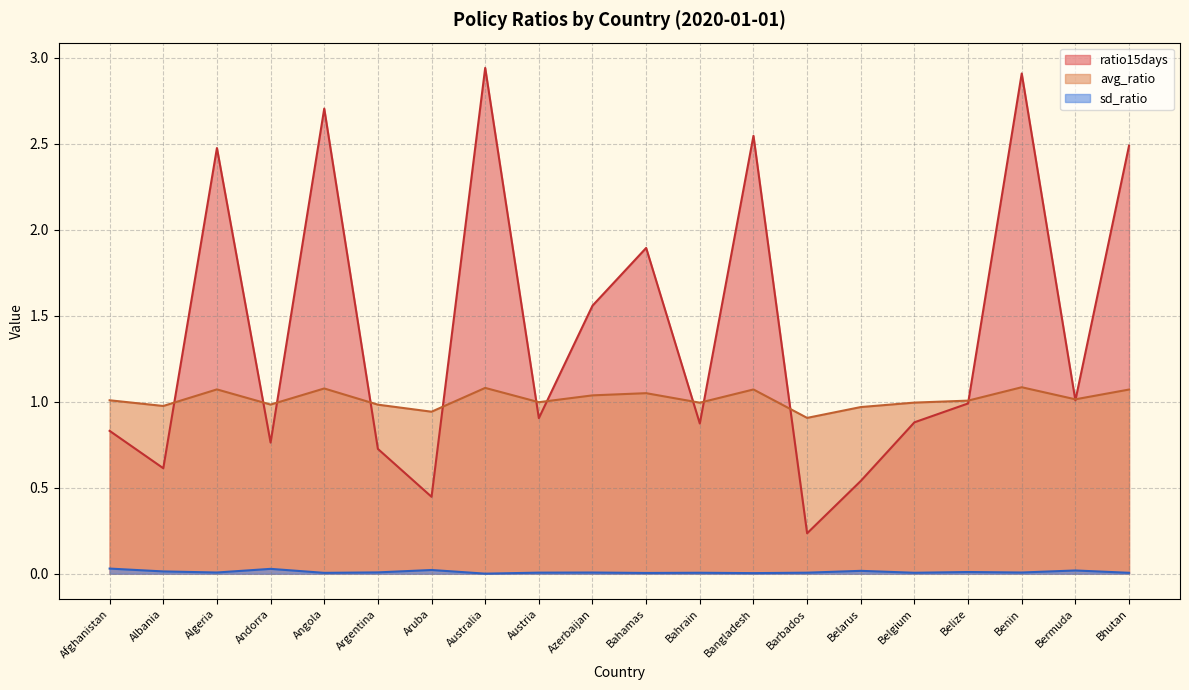

Where is the first local minimum for sd_ratio?

Algeria